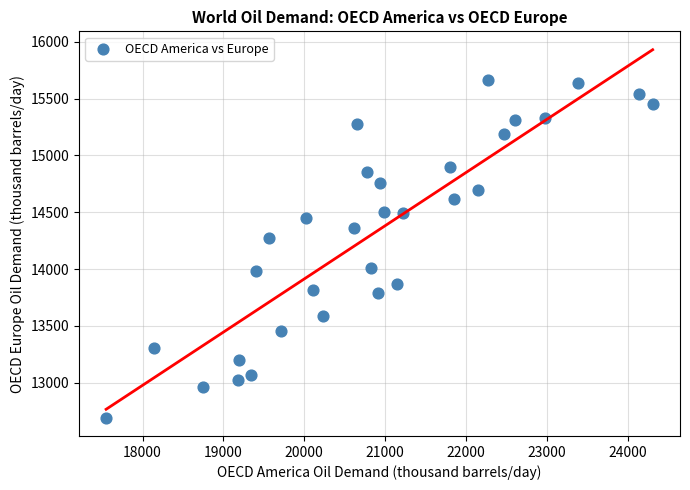

What Y value in the scatter plot is closest to 14178?

14277.4